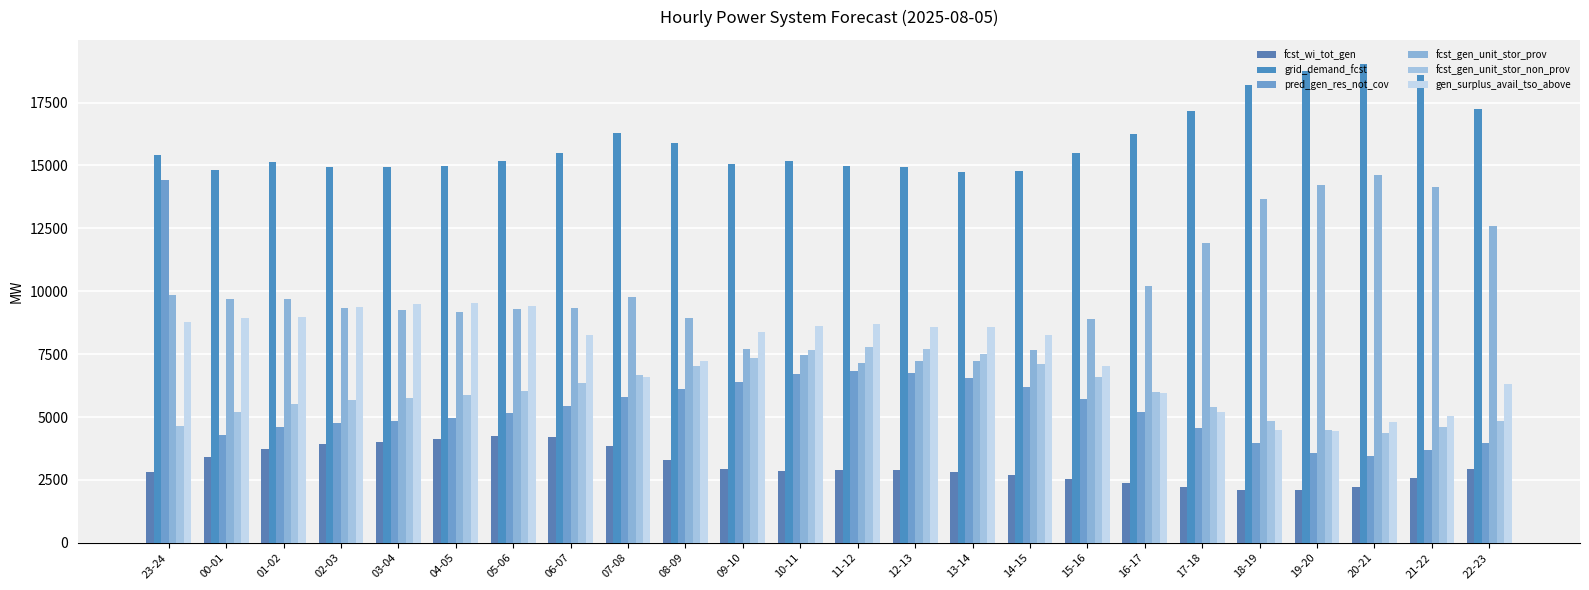

What is the average value of the gen_surplus_avail_tso_above series?

7539